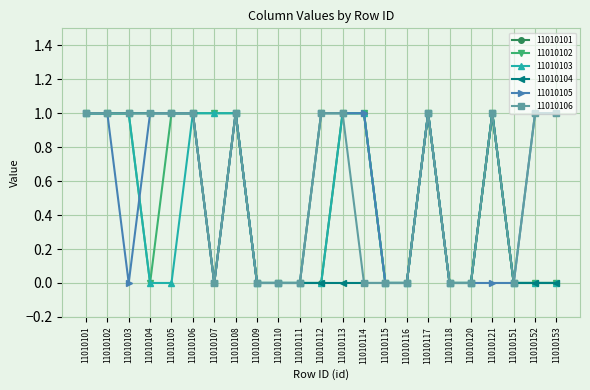

What is the total value across all series at 11010106?

6